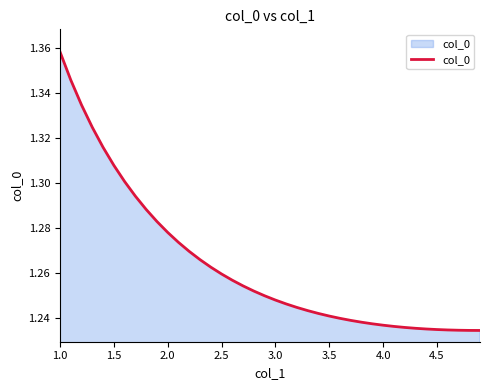

Which category has the highest value across all series?

1.0